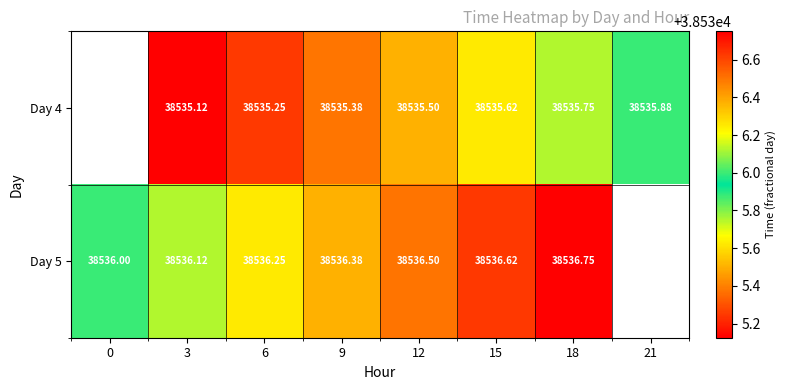

At 9, list the series in order from smallest to largest.

Day 4, Day 5